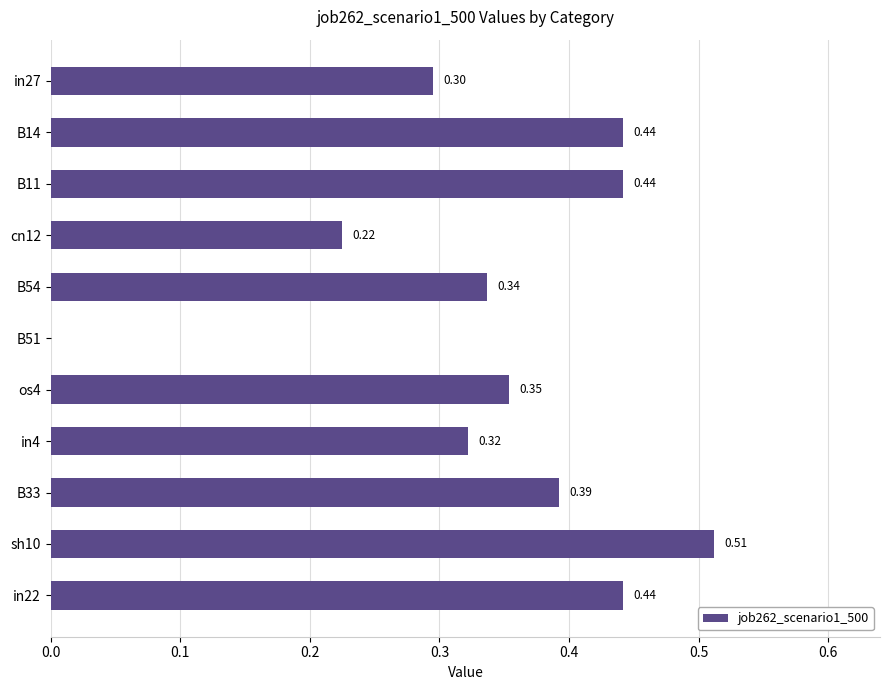

What is the sum of all values?

3.8